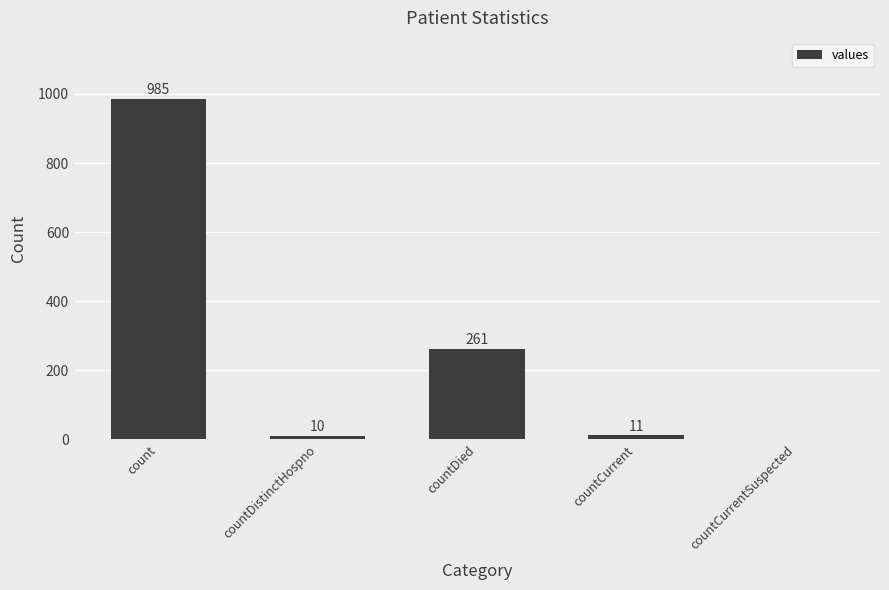

Reading left to right, transcribe all the data shown in this chart.

count=985	countDistinctHospno=10	countDied=261	countCurrent=11	countCurrentSuspected=0